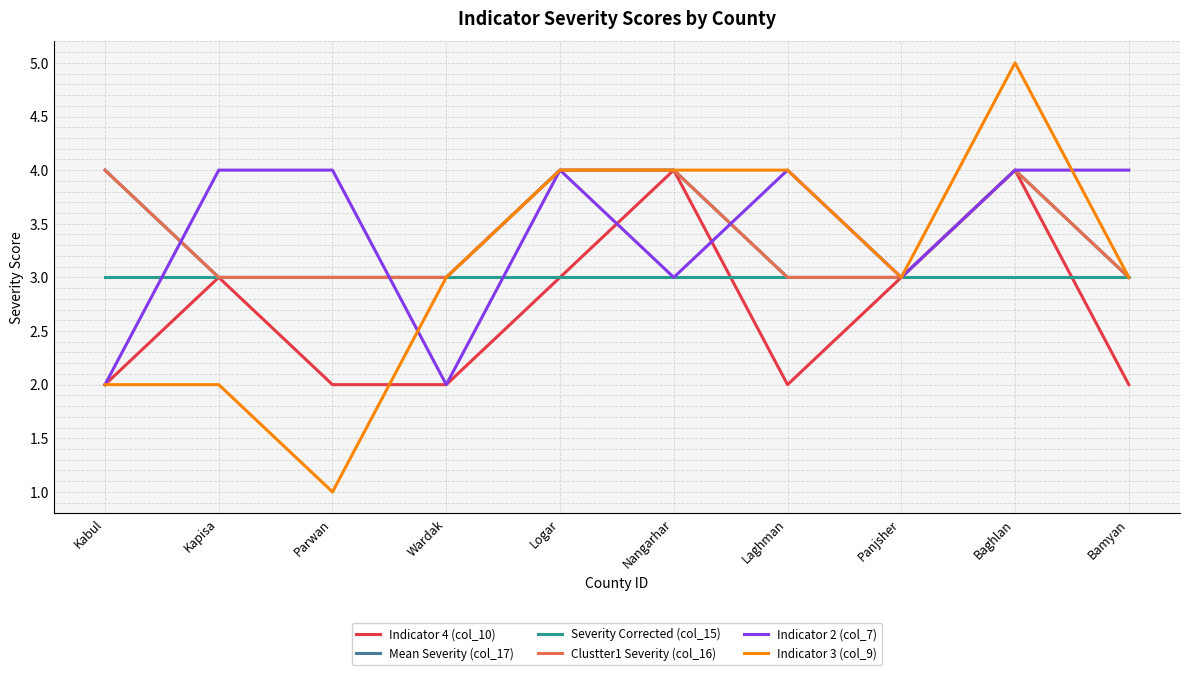

How many Mean Severity (col_17) values are between 3 and 4?

10